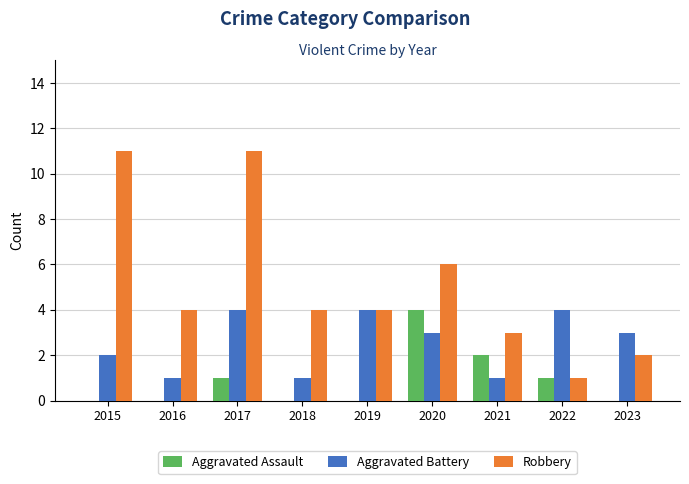

Reading right to left, transcribe all the data shown in this chart.

Aggravated Assault: 0	1	2	4	0	0	1	0	0
Aggravated Battery: 3	4	1	3	4	1	4	1	2
Robbery: 2	1	3	6	4	4	11	4	11